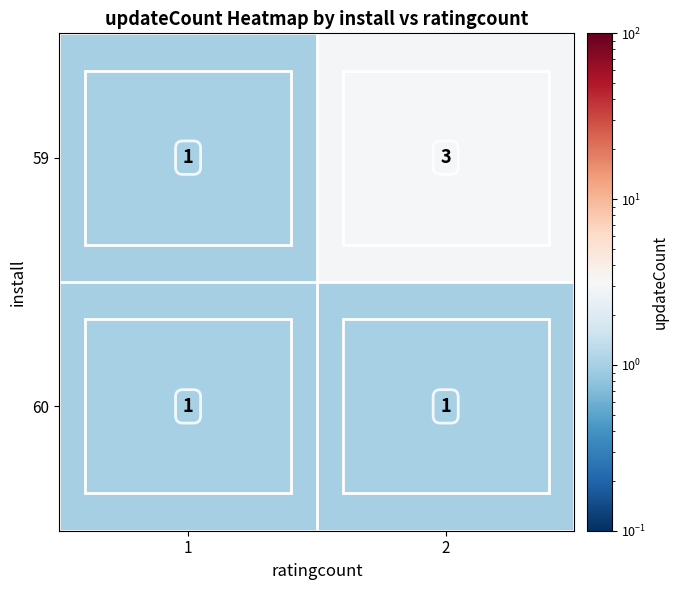

List the series in order of their overall mean, highest first.

59, 60